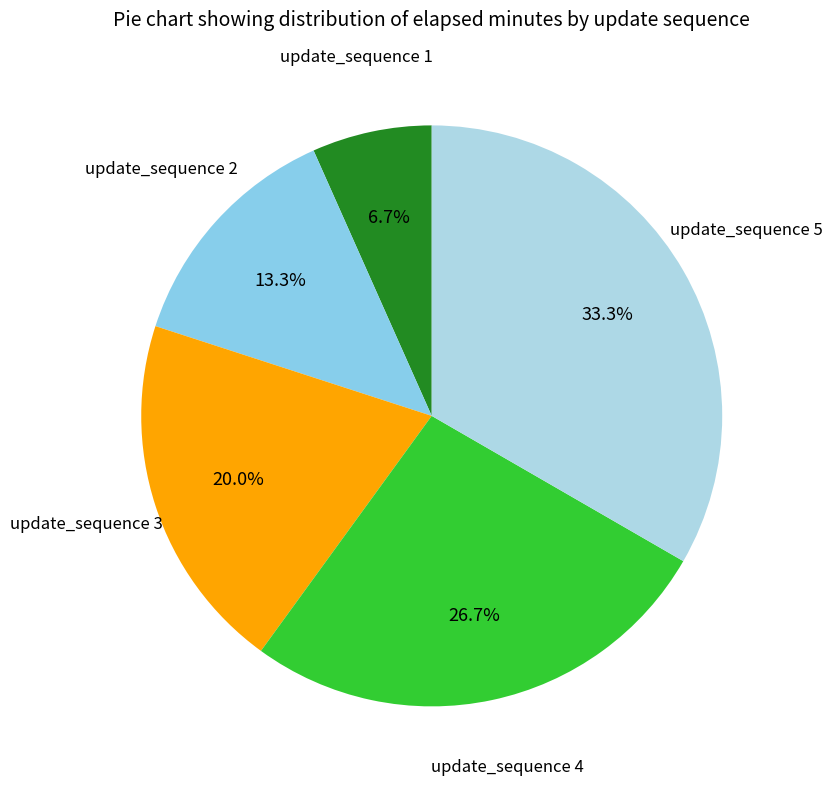

Count the number of slices in the pie.

5